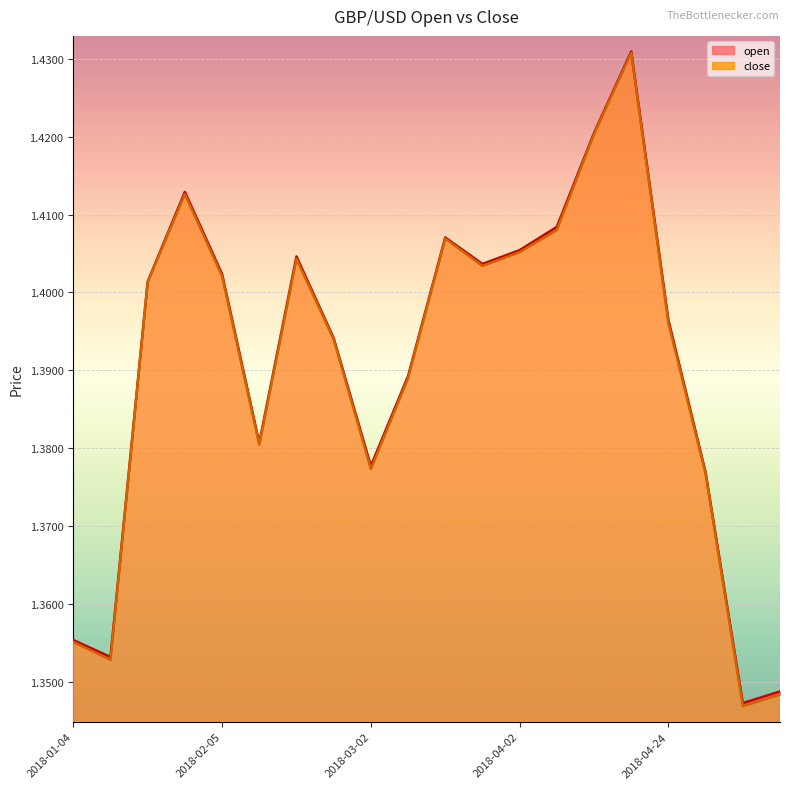

Reading left to right, transcribe all the data shown in this chart.

open line: 1.4	1.4	1.4	1.4	1.4	1.4	1.4	1.4	1.4	1.4	1.4	1.4	1.4	1.4	1.4	1.4	1.4	1.4	1.3	1.3
close line: 1.4	1.4	1.4	1.4	1.4	1.4	1.4	1.4	1.4	1.4	1.4	1.4	1.4	1.4	1.4	1.4	1.4	1.4	1.3	1.3